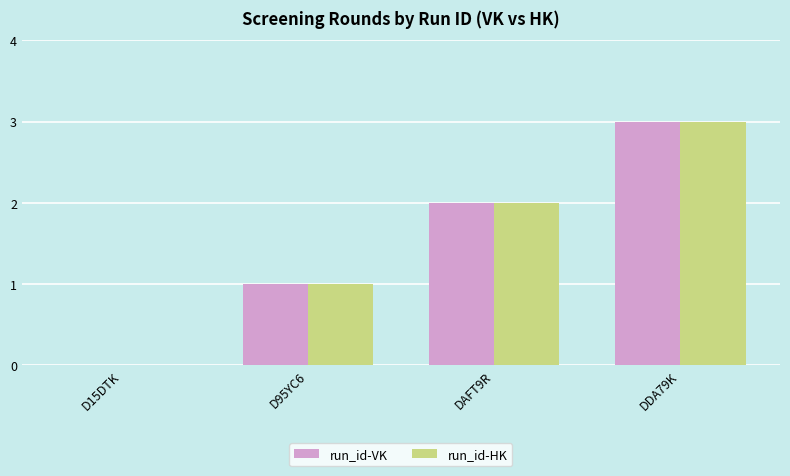

What is the total value across all series at D95YC6?

2